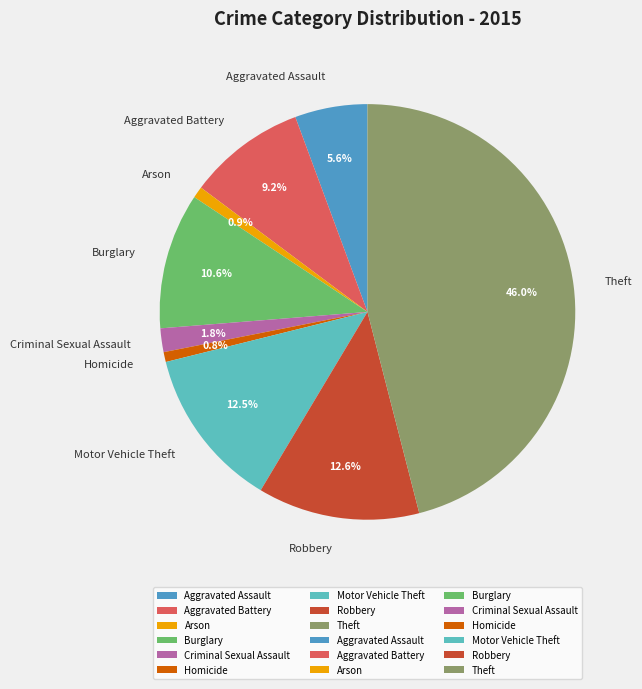

What portion of the pie excludes Aggravated Assault?

94.4%